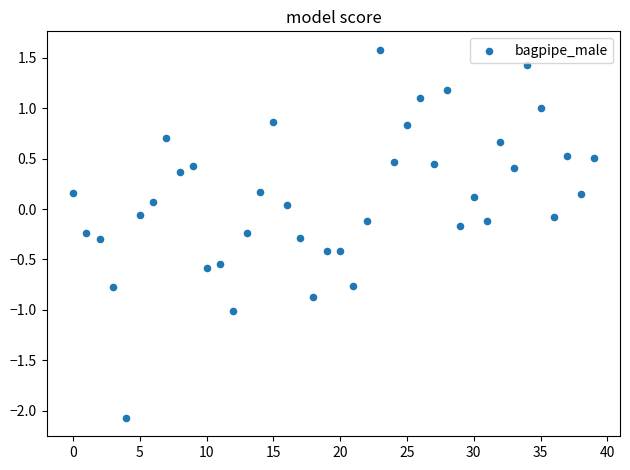

What is the range of Y values (max minus min)?

3.7